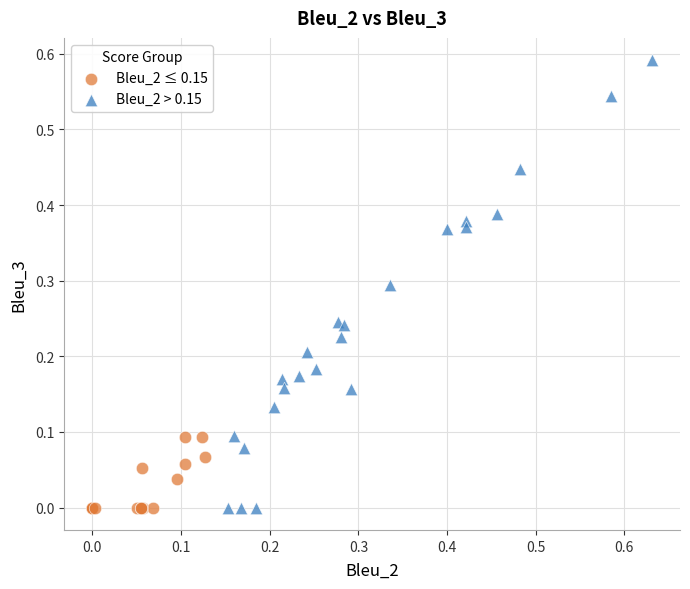

Which series reaches the maximum Y coordinate?

Bleu_2 > 0.15